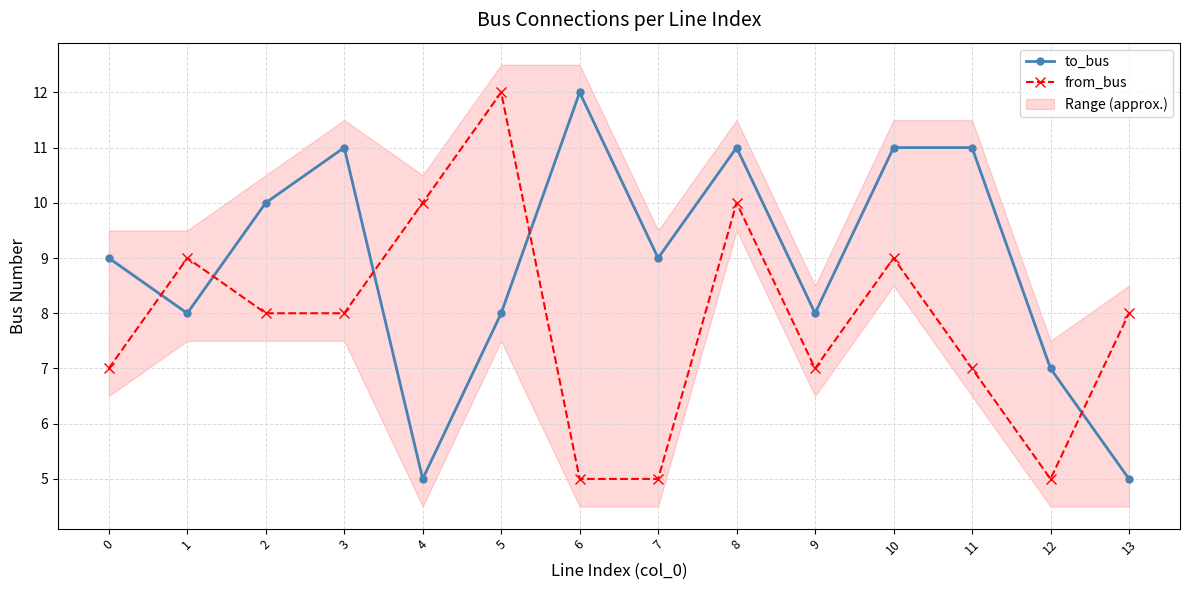

Does the chart display data point markers on the line(s)?

Yes